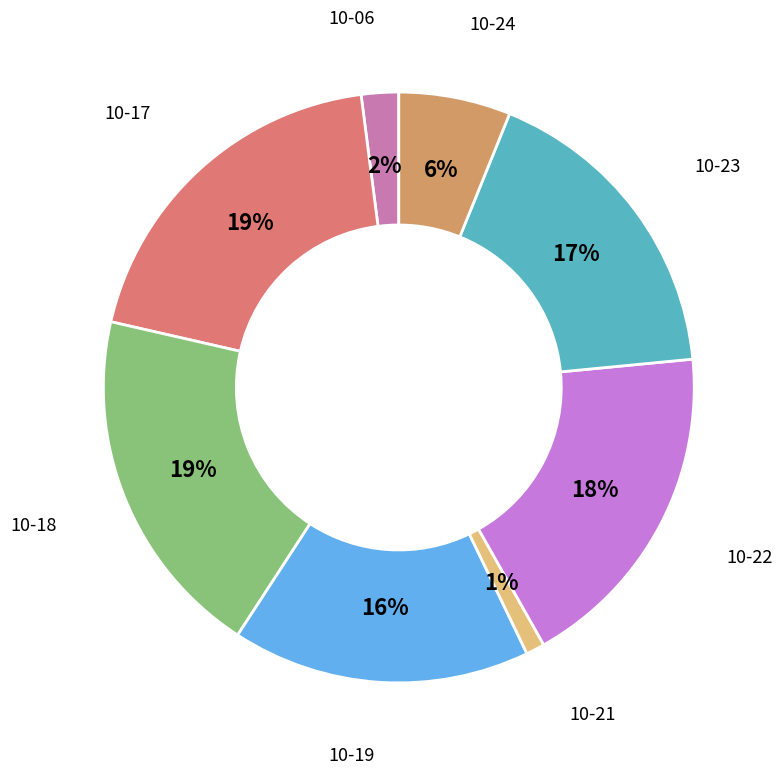

Is there any slice that represents more than half of the pie?

No